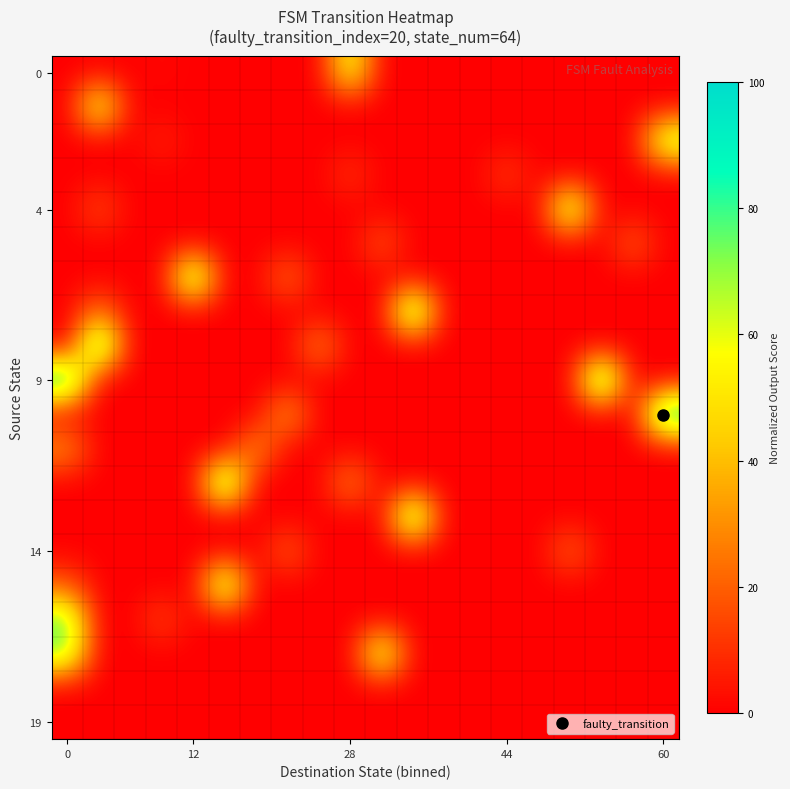

Reading right to left, extract all data points from this chart.

row_0: 0.0	0.0	0.0	0.0	0.0	0.0	0.0	0.0	0.0	0.0	62.5	0.0	0.0	0.0	0.0	0.0	1.9	0.0	0.0	0.0
row_1: 0.0	0.0	0.0	0.0	0.0	0.0	0.0	0.0	0.0	0.0	0.0	0.0	0.0	0.0	0.0	0.0	0.0	0.0	66.2	0.0
row_2: 71.9	0.0	0.0	0.0	0.0	0.0	0.0	0.0	0.0	0.0	0.0	0.0	0.0	0.0	0.0	0.0	7.5	0.0	0.0	0.0
row_3: 0.0	0.0	0.0	0.0	0.0	13.1	0.0	0.0	0.0	0.0	11.2	0.0	0.0	0.0	0.0	0.0	0.0	0.0	0.0	0.0
row_4: 0.0	0.0	0.0	77.5	0.0	0.0	0.0	0.0	0.0	0.0	0.0	0.0	0.0	0.0	0.0	0.0	0.0	0.0	16.9	0.0
row_5: 0.0	20.6	0.0	0.0	0.0	0.0	0.0	0.0	0.0	18.8	0.0	0.0	0.0	0.0	0.0	0.0	0.0	0.0	0.0	0.0
row_6: 0.0	0.0	0.0	0.0	0.0	0.0	0.0	0.0	0.0	0.0	0.0	0.0	24.4	0.0	0.0	85.0	0.0	0.0	0.0	0.0
row_7: 0.0	0.0	0.0	0.0	0.0	0.0	0.0	0.0	90.6	0.0	0.0	0.0	0.0	0.0	0.0	0.0	0.0	0.0	26.2	0.0
row_8: 0.0	0.0	0.0	0.0	0.0	0.0	0.0	0.0	0.0	0.0	0.0	30.0	0.0	0.0	0.0	0.0	0.0	0.0	94.4	0.0
row_9: 0.0	0.0	96.2	0.0	0.0	0.0	0.0	0.0	0.0	0.0	0.0	0.0	0.0	0.0	0.0	0.0	0.0	0.0	0.0	98.1
row_10: 100.0	0.0	0.0	0.0	0.0	0.0	0.0	0.0	0.0	0.0	0.0	0.0	35.6	0.0	0.0	0.0	0.0	0.0	0.0	0.0
row_11: 0.0	0.0	0.0	0.0	0.0	0.0	0.0	0.0	0.0	0.0	0.0	0.0	0.0	33.8	0.0	0.0	0.0	0.0	0.0	31.9
row_12: 0.0	0.0	0.0	0.0	0.0	0.0	0.0	0.0	0.0	0.0	30.0	0.0	0.0	0.0	90.6	0.0	0.0	0.0	0.0	0.0
row_13: 0.0	0.0	0.0	0.0	0.0	0.0	0.0	0.0	88.8	0.0	0.0	0.0	0.0	0.0	0.0	0.0	0.0	0.0	0.0	0.0
row_14: 0.0	0.0	0.0	22.5	0.0	0.0	0.0	0.0	0.0	0.0	0.0	0.0	20.6	0.0	0.0	0.0	0.0	0.0	0.0	0.0
row_15: 0.0	0.0	0.0	0.0	0.0	0.0	0.0	0.0	0.0	0.0	0.0	0.0	0.0	0.0	79.4	0.0	0.0	0.0	0.0	18.8
row_16: 0.0	0.0	0.0	0.0	0.0	0.0	0.0	0.0	0.0	0.0	0.0	0.0	0.0	0.0	0.0	0.0	15.0	0.0	0.0	75.6
row_17: 0.0	0.0	0.0	0.0	0.0	0.0	0.0	0.0	0.0	71.9	0.0	0.0	0.0	0.0	0.0	0.0	0.0	0.0	0.0	73.8
row_18: 0.0	0.0	0.0	0.0	0.0	0.0	0.0	0.0	0.0	0.0	0.0	0.0	0.0	0.0	0.0	0.0	0.0	0.0	0.0	0.0
row_19: 0.0	0.0	0.0	0.0	0.0	0.0	0.0	0.0	0.0	0.0	0.0	0.0	0.0	0.0	0.0	0.0	0.0	0.0	0.0	0.0